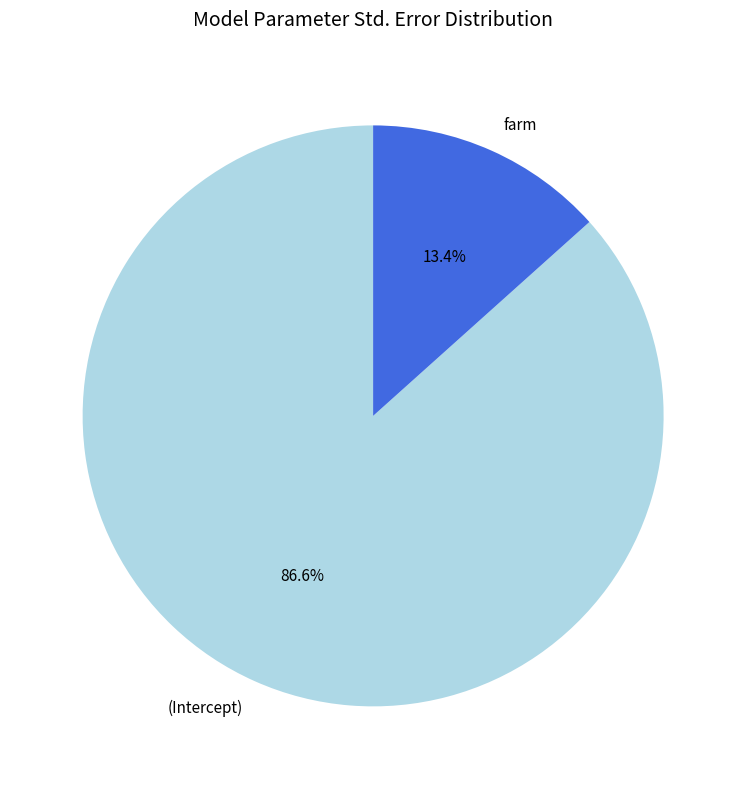

The farm slice represents 13% of the pie. True or false?

True